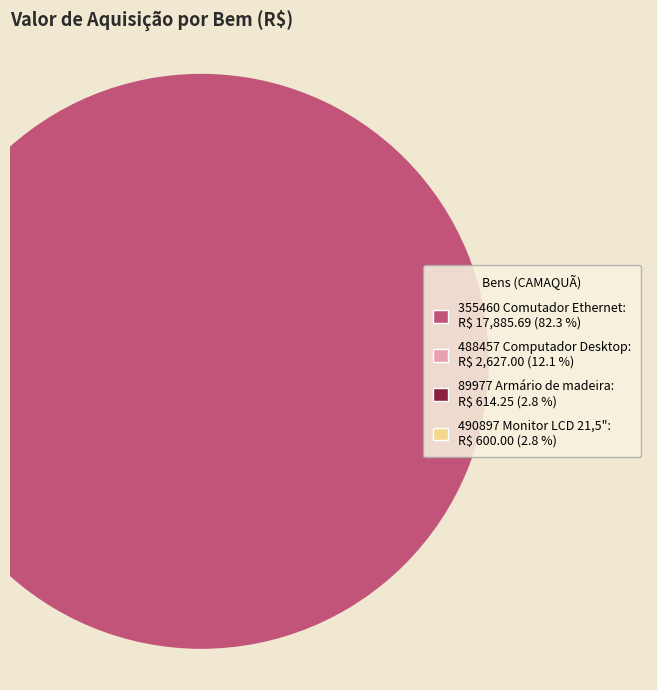

How many slices are in this pie chart?

4